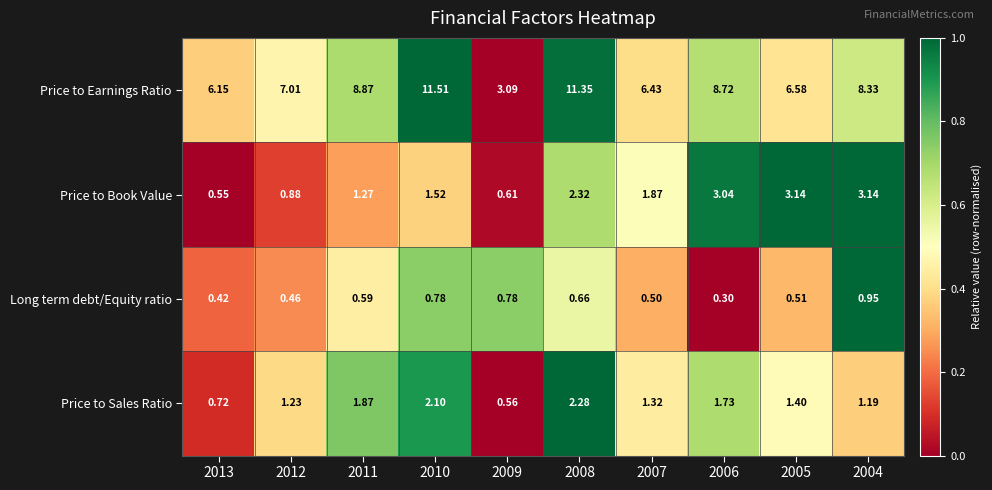

Which series has the largest total across all categories?

Price to Earnings Ratio